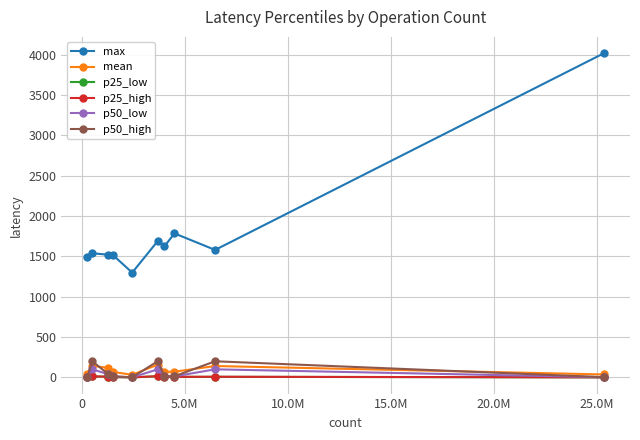

What is the value of the p50_high point at the 2nd from the left?

200.0